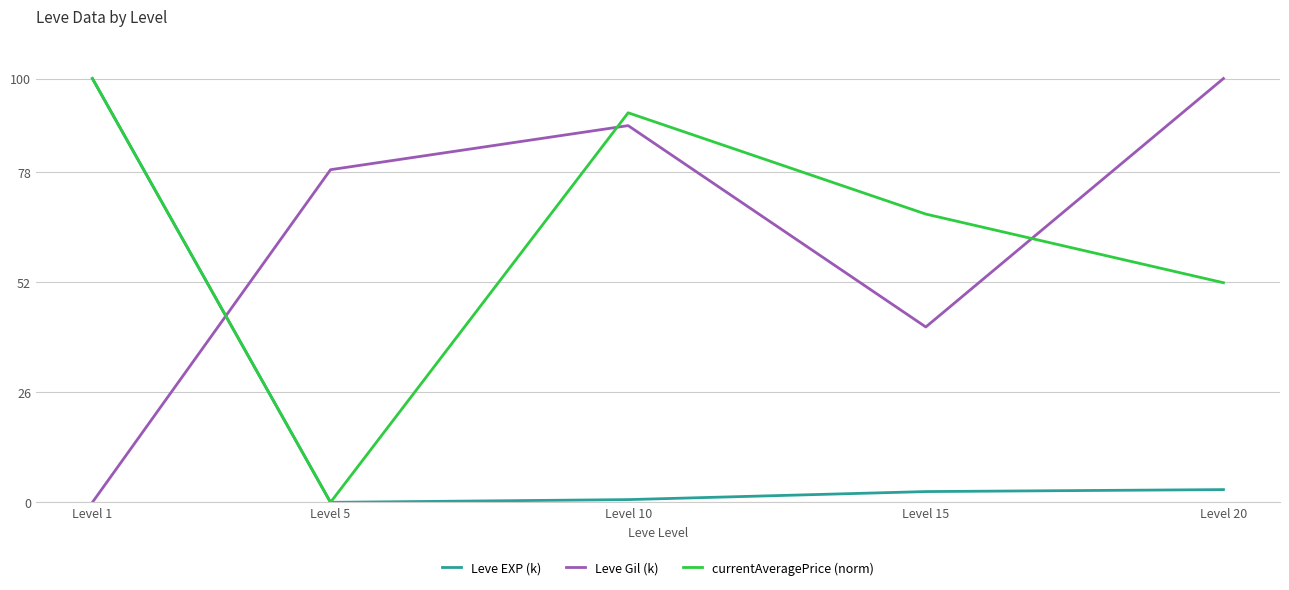

List the labels in order of Leve Gil (k) value, largest first.

Level 20, Level 10, Level 5, Level 15, Level 1